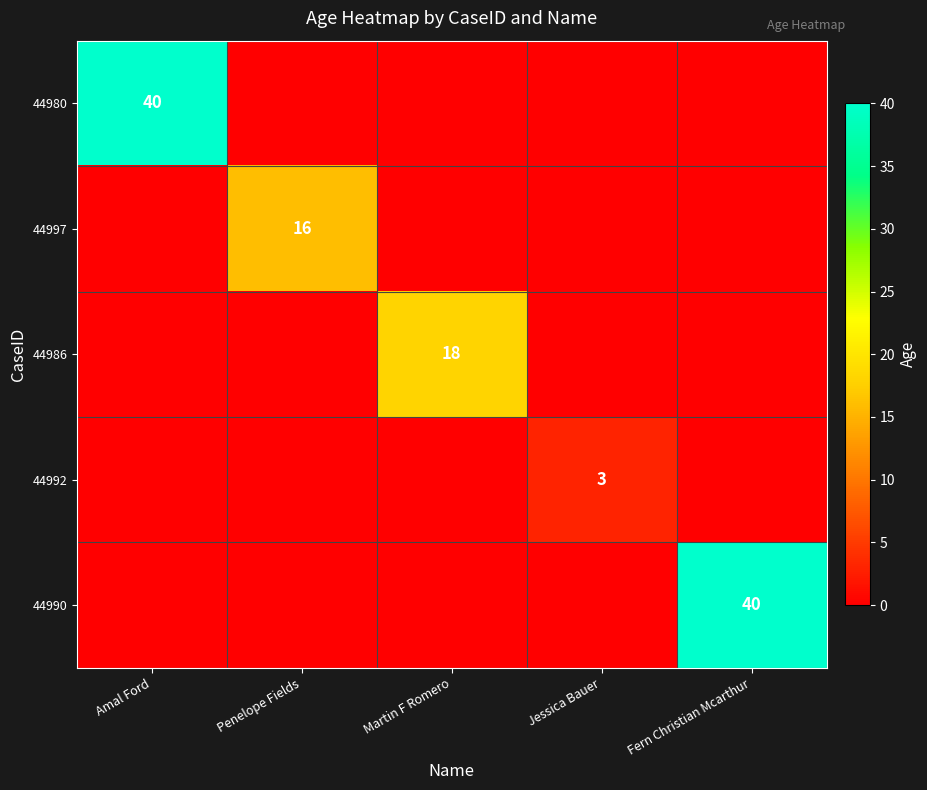

What is the total value across all series at Jessica Bauer?

3